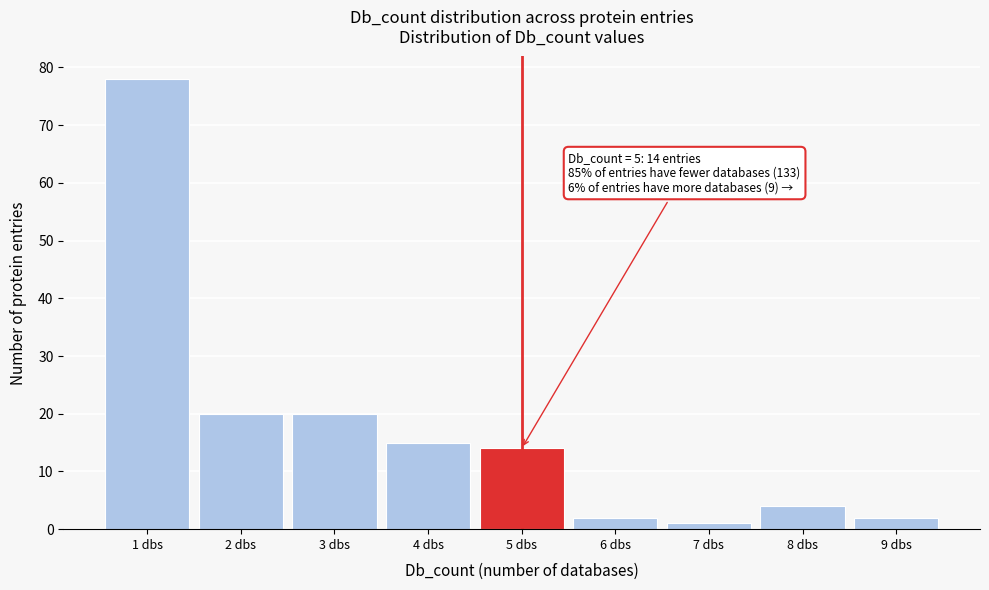

Over which range of the x-axis is the bar tallest?

0.5 to 1.5